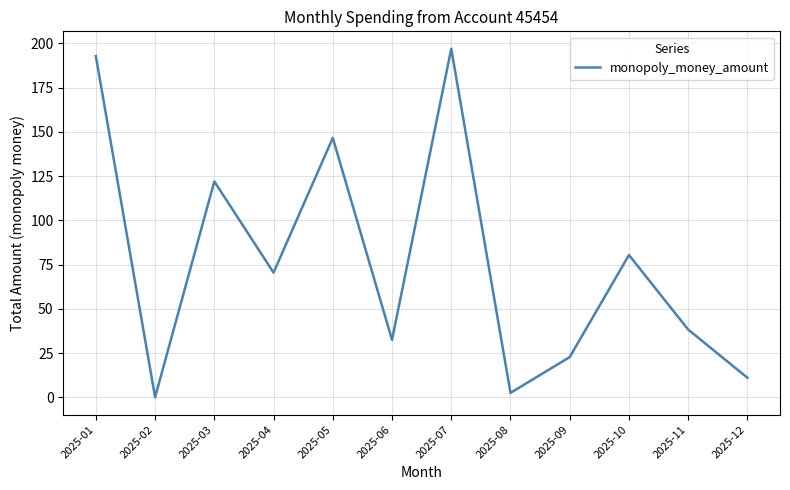

Is it true that the value at 2025-01 is 295.1?

False